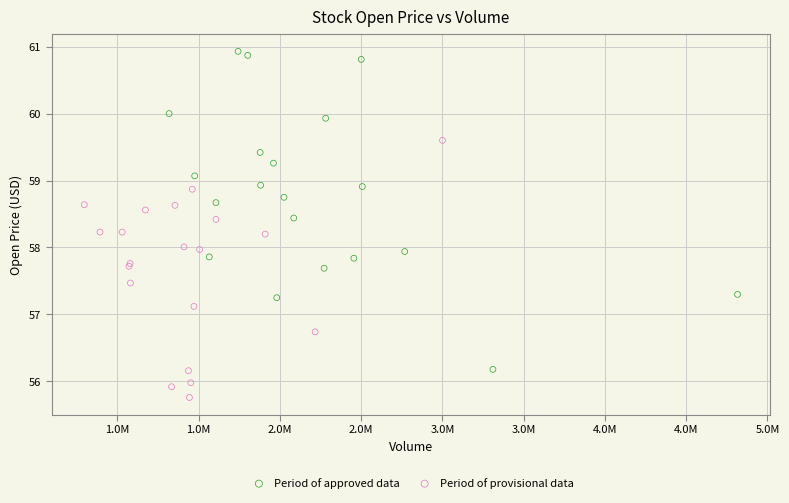

Which series reaches the maximum Y coordinate?

Period of approved data